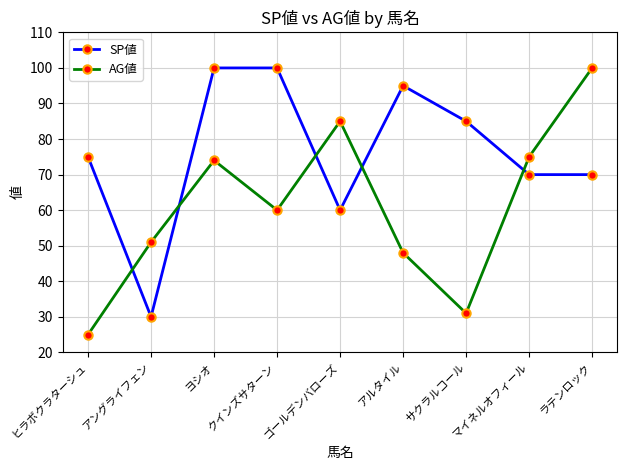

Reading left to right, what are all the values shown in this chart?

SP値: ヒラボクラターシュ=75	アングライフェン=30	ヨシオ=100	クインズサターン=100	ゴールデンバローズ=60	アルタイル=95	サクラルコール=85	マイネルオフィール=70	ラテンロック=70
AG値: ヒラボクラターシュ=25	アングライフェン=51	ヨシオ=74	クインズサターン=60	ゴールデンバローズ=85	アルタイル=48	サクラルコール=31	マイネルオフィール=75	ラテンロック=100